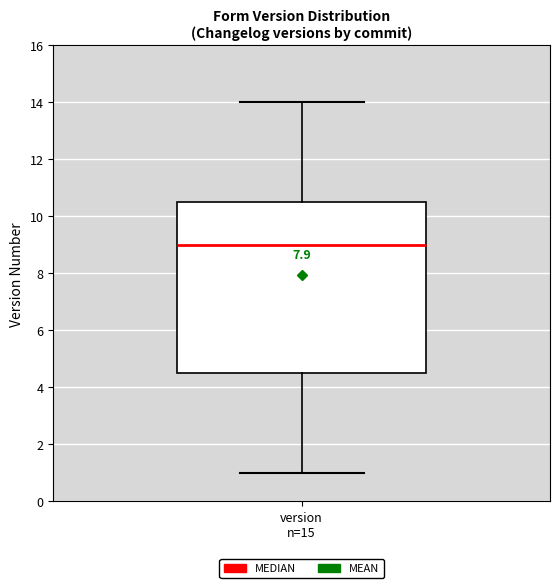

Where does the lower whisker of the box for version n=15 end on the y-axis? The values are not printed on the chart, so give them approximately, as read against the axis.

1.0